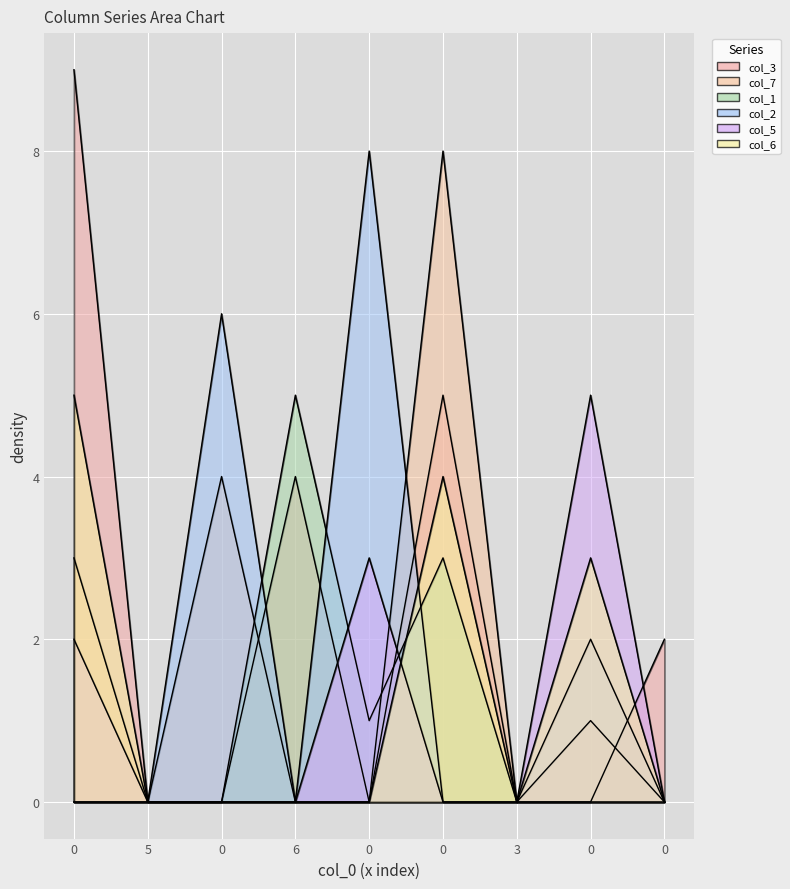

List the labels in order of col_5 value, smallest first.

5, 0, 6, 0, 3, 0, 0, 0, 0